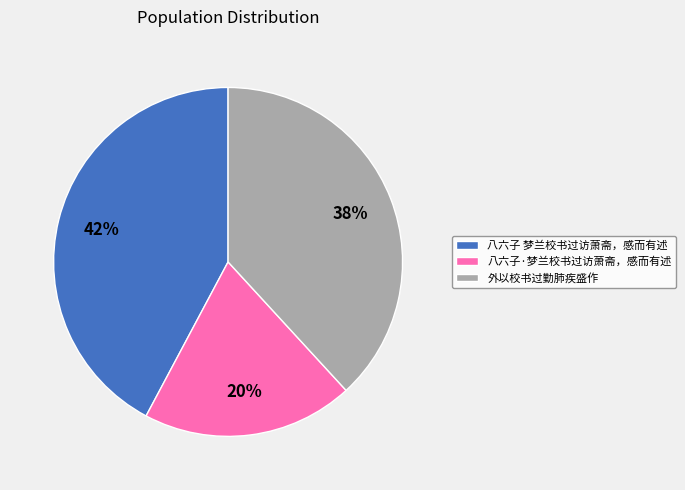

How many segments does this pie chart have?

3